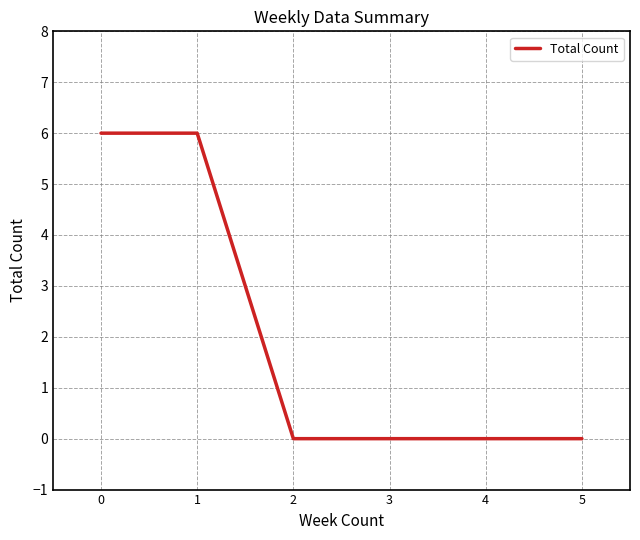

The value at 4 is 0. True or false?

True